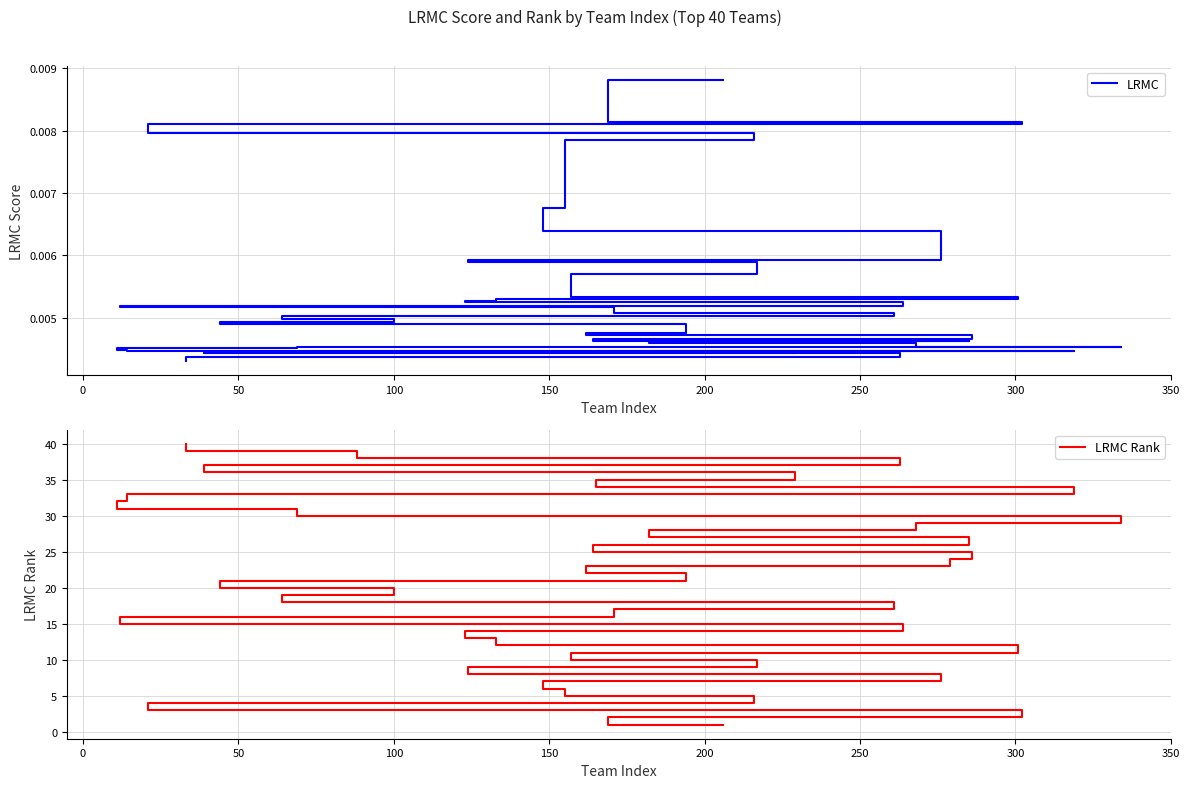

How many lines are shown in the chart?

2